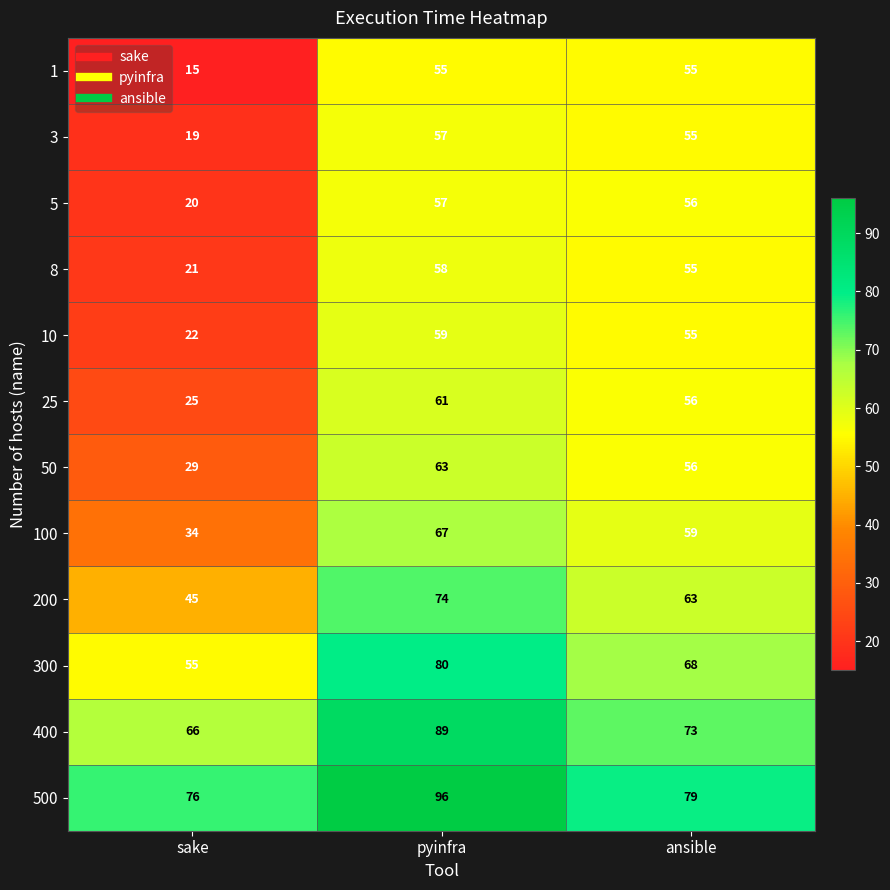

Rank the categories by 100 value from lowest to highest.

sake, ansible, pyinfra